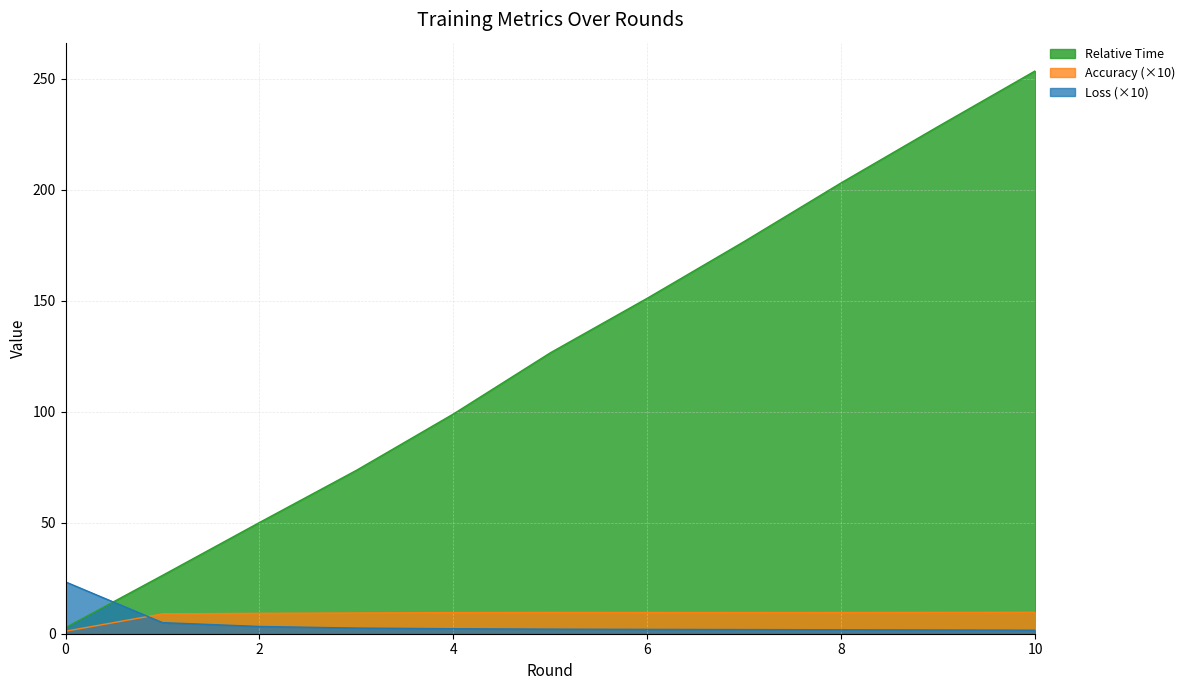

What is the difference between the maximum and minimum values in the Relative Time series?

250.8